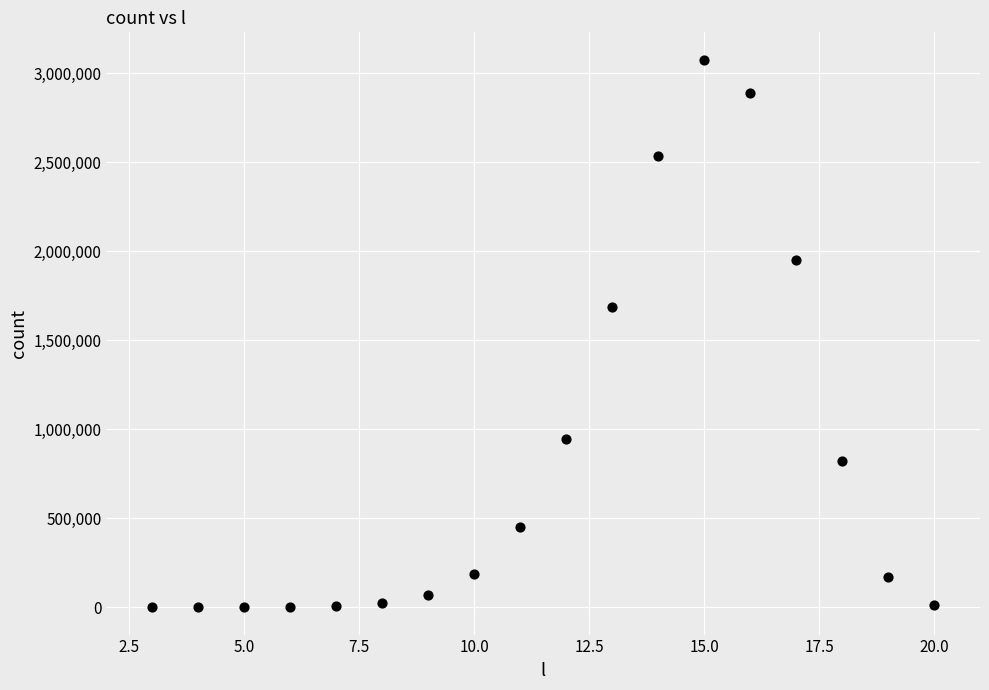

What Y value in the scatter plot is closest to 1537663?

1687302